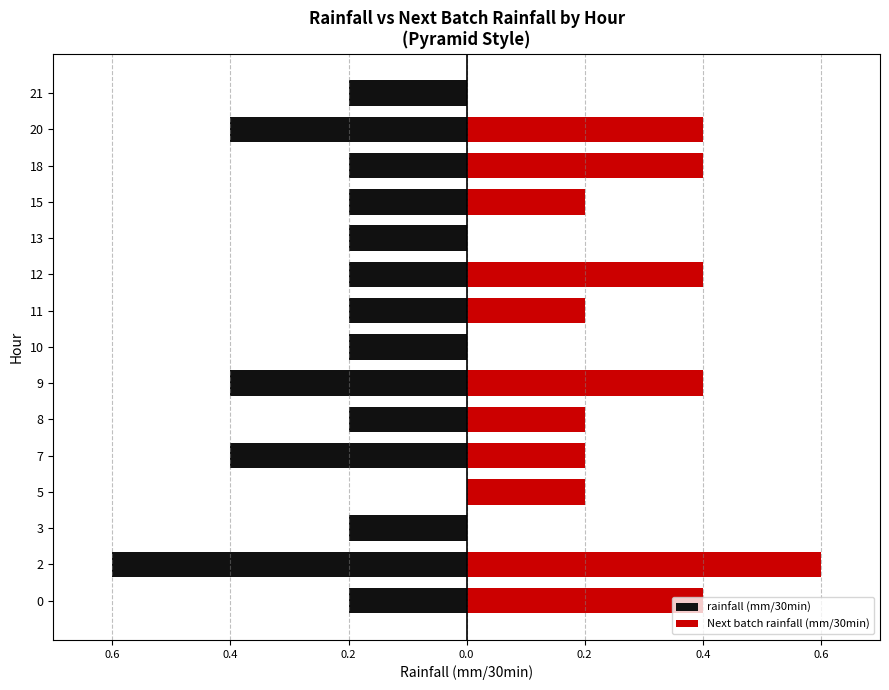

The Next batch rainfall (mm/30min) series shows -0.4 at 21. True or false?

False